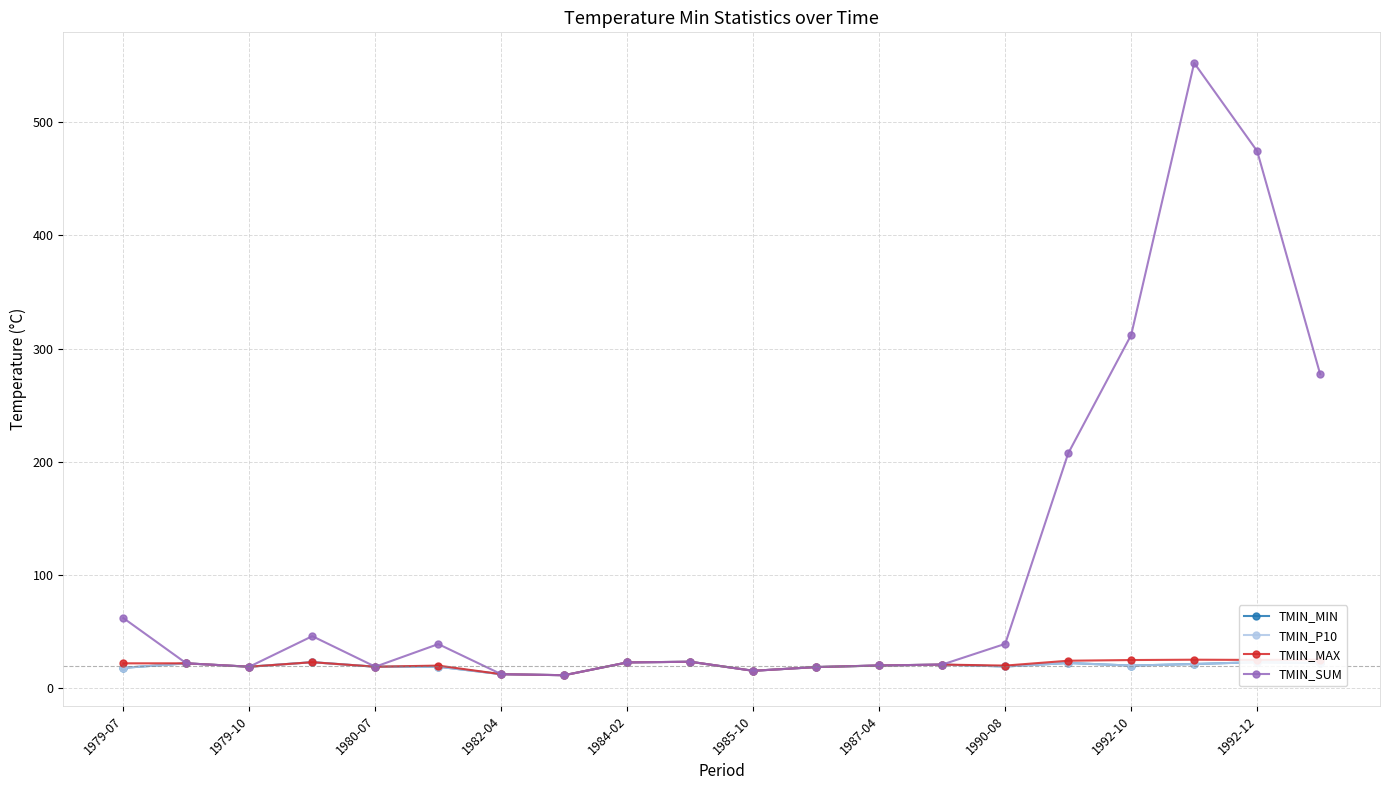

Which series has the widest spread of values?

TMIN_SUM